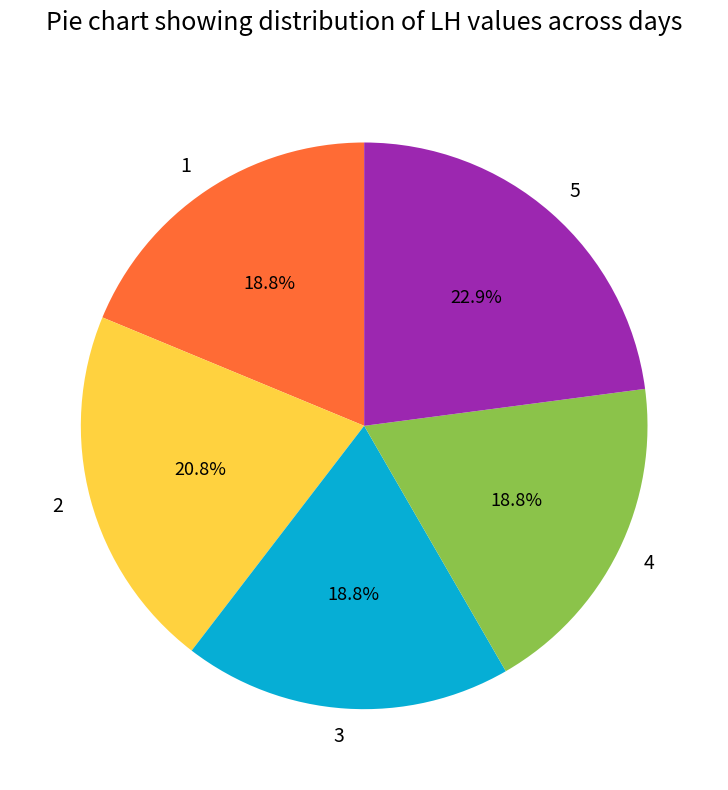

How many segments does this pie chart have?

5